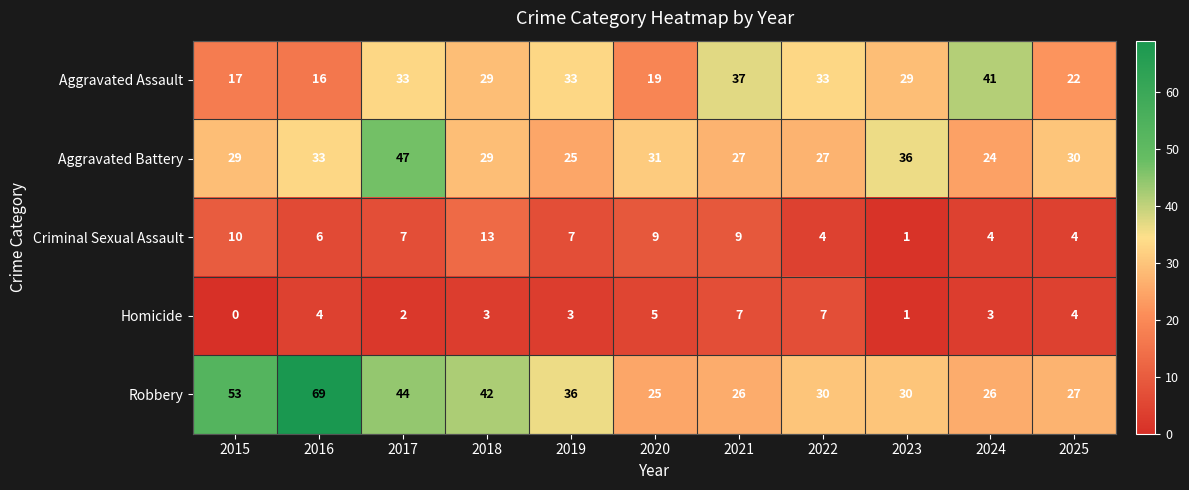

At which category does the chart reach its peak across all series?

2016